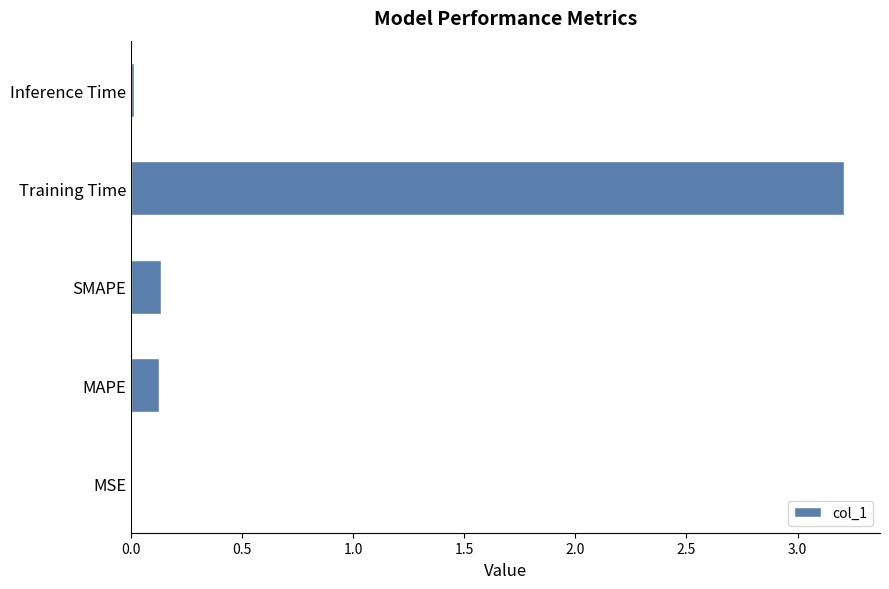

How many data points does each series have?

5